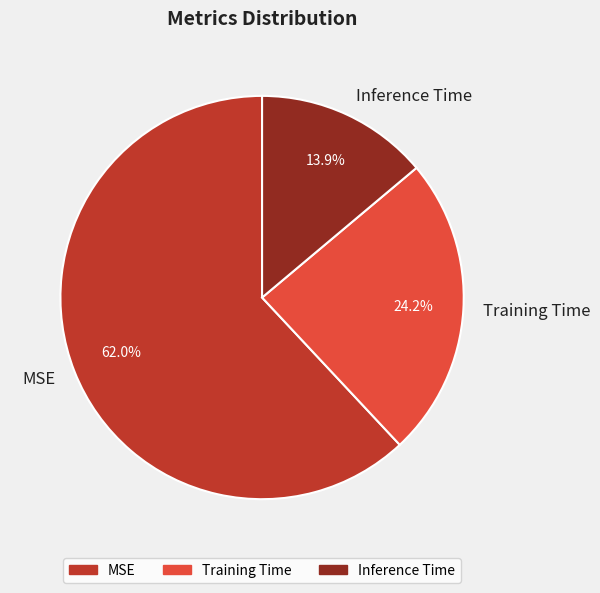

To the nearest percent, what is the combined percentage of Inference Time and MSE?

76%